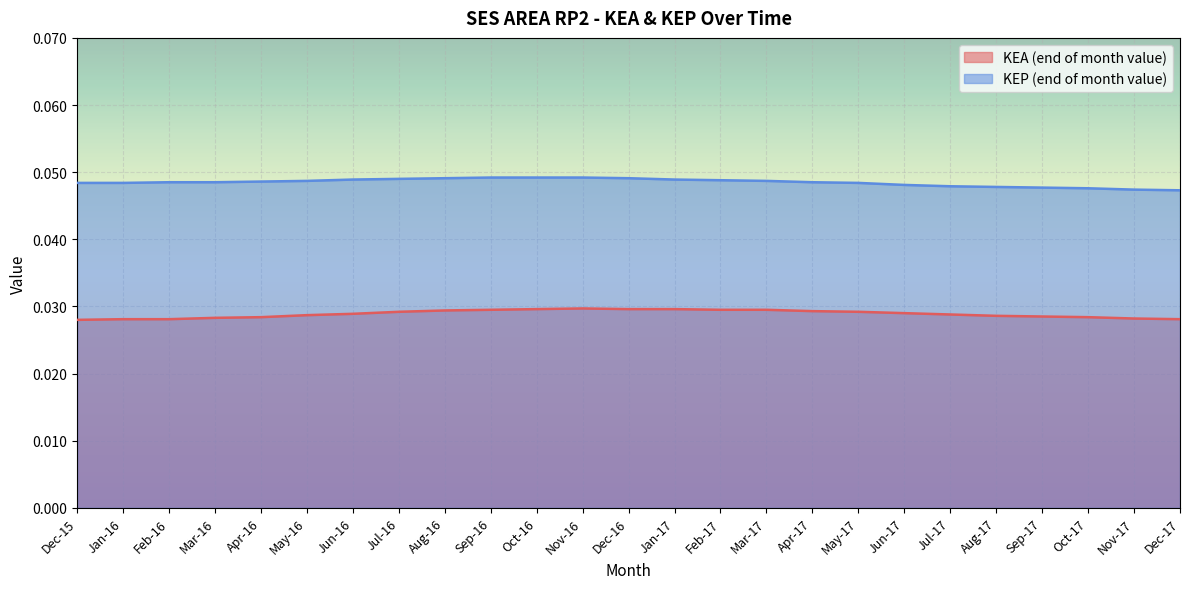

At May-17, list the series in order from smallest to largest.

KEA (end of month value), KEP (end of month value)